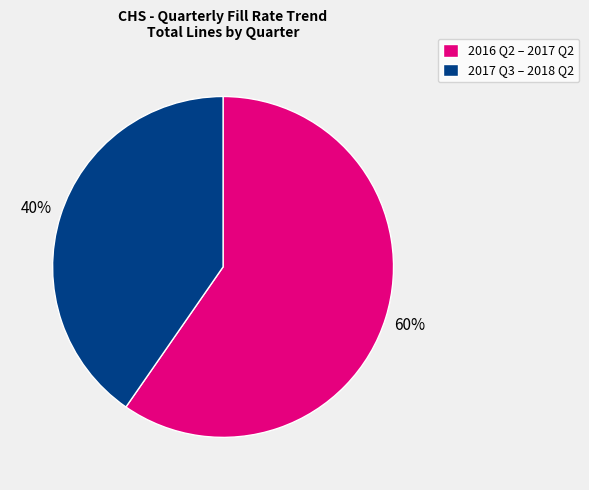

What is the largest slice in the pie chart?

2016 Q2 – 2017 Q2